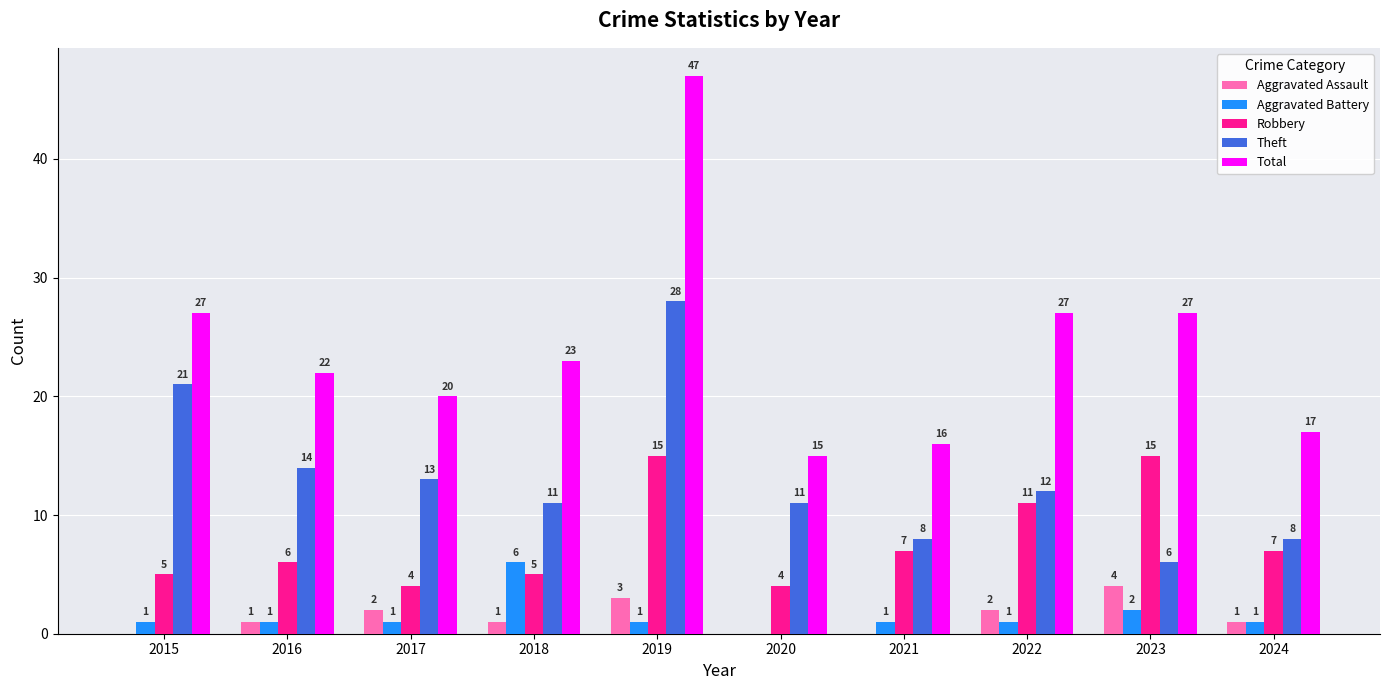

The Theft series shows 3 at 2018. True or false?

False